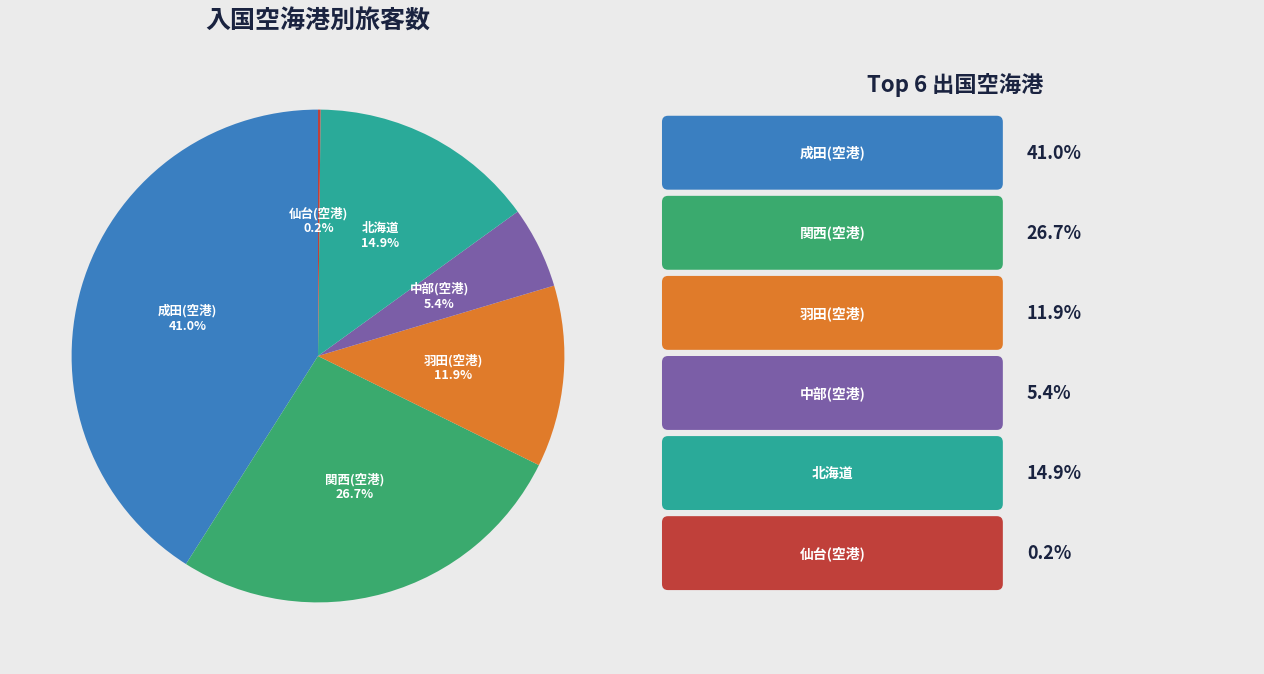

Does any single category account for the majority?

No